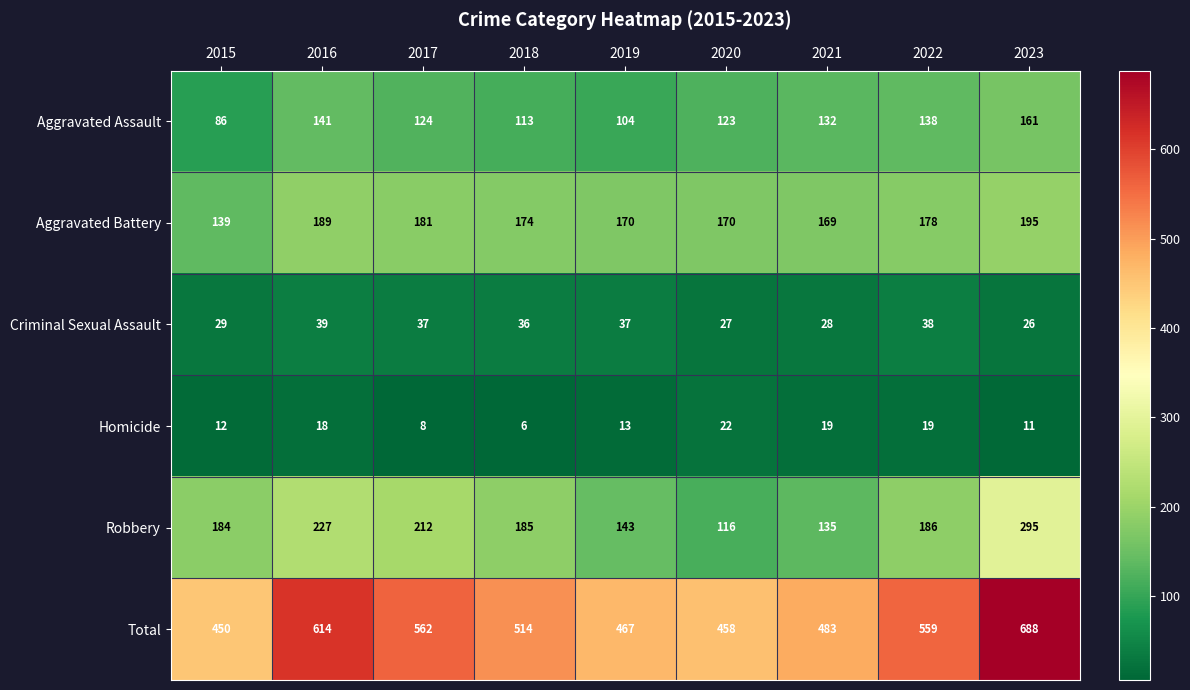

What is the greatest value displayed?

688